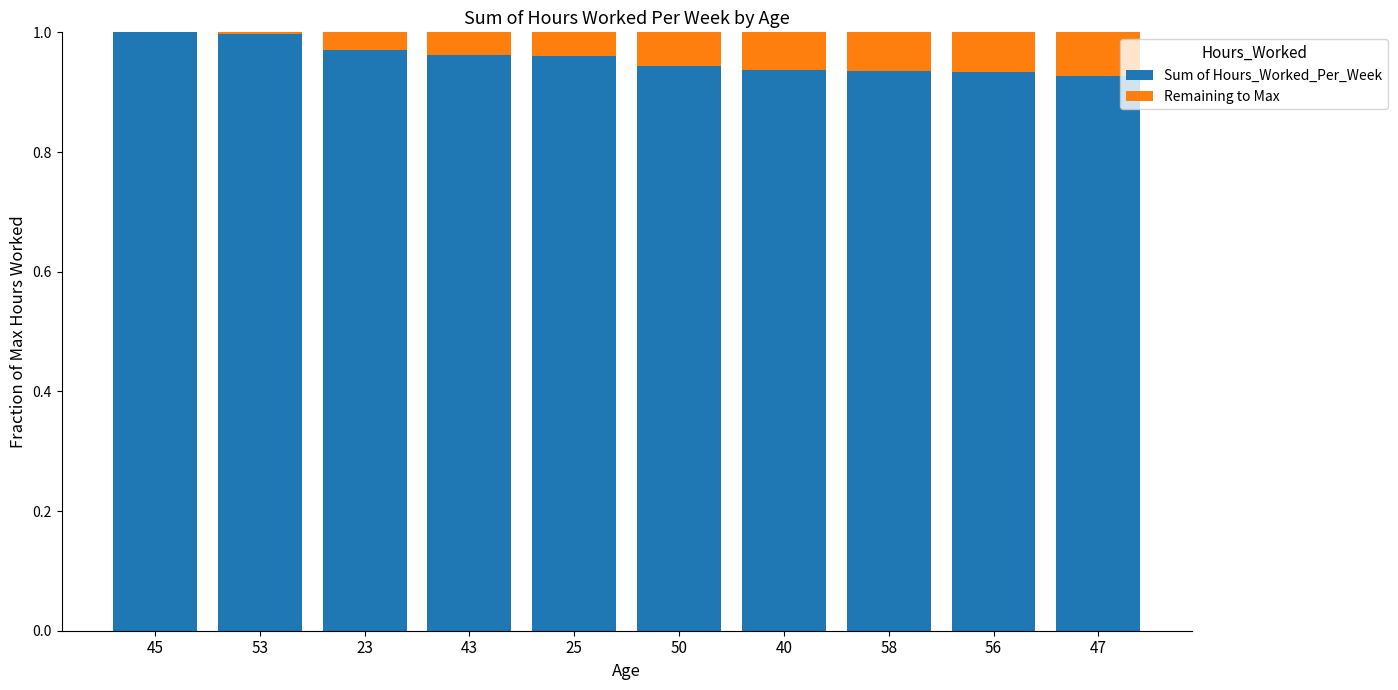

Is it true that Sum of Hours_Worked_Per_Week equals 1.3 at 50?

False